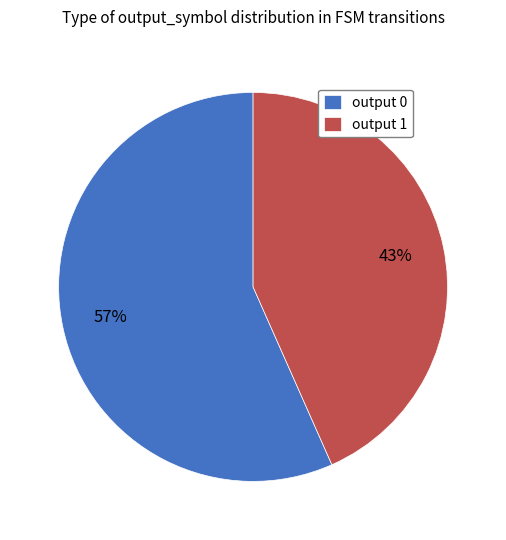

To the nearest percent, what is the combined percentage of output 0 and output 1?

100%